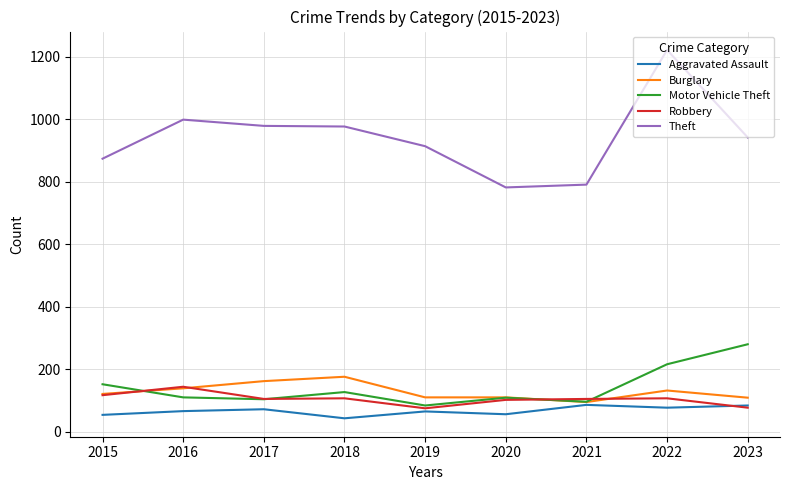

Is the value of Theft at 2021 greater than the value of Burglary at 2016?

Yes